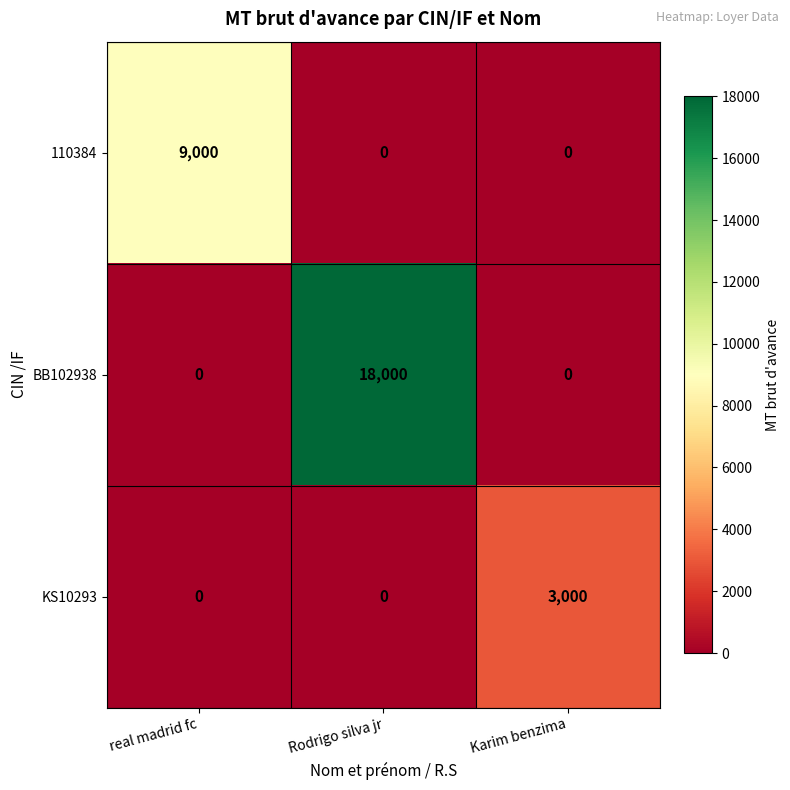

True or false: BB102938 has a value of 0 at real madrid fc.

True